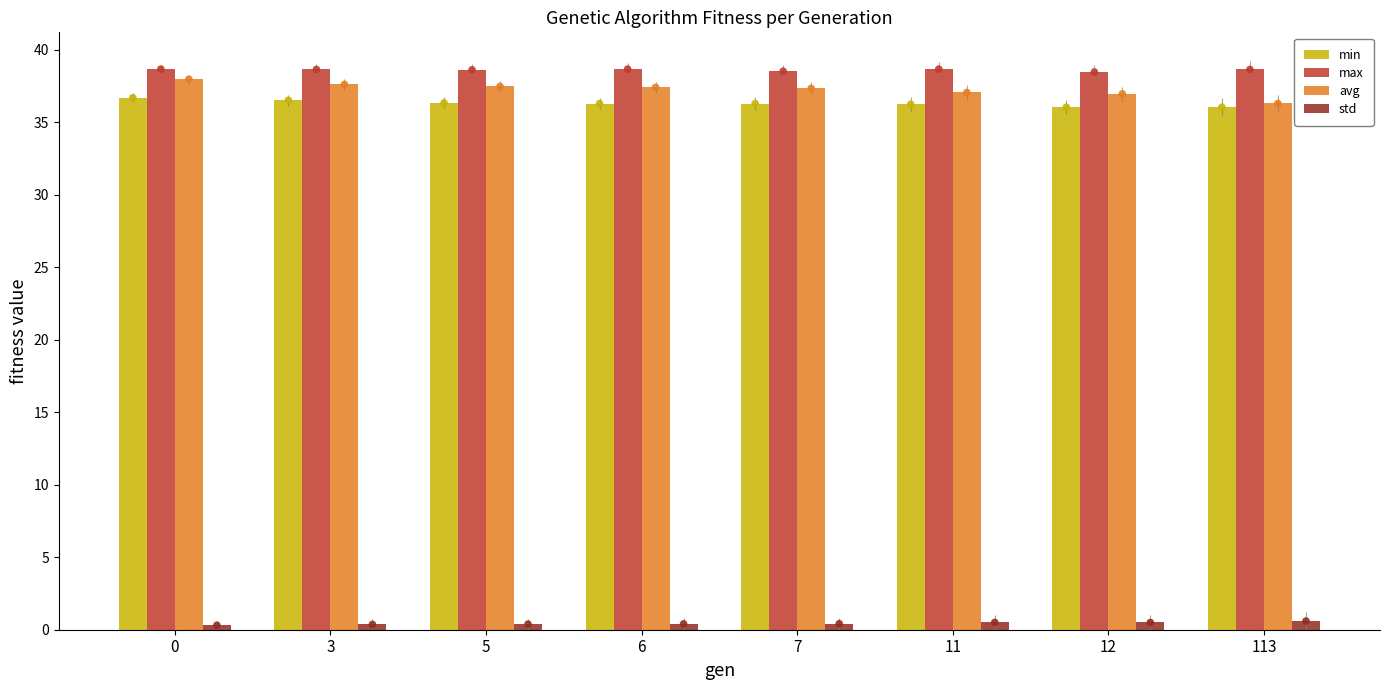

Which series reaches the maximum Y coordinate?

max